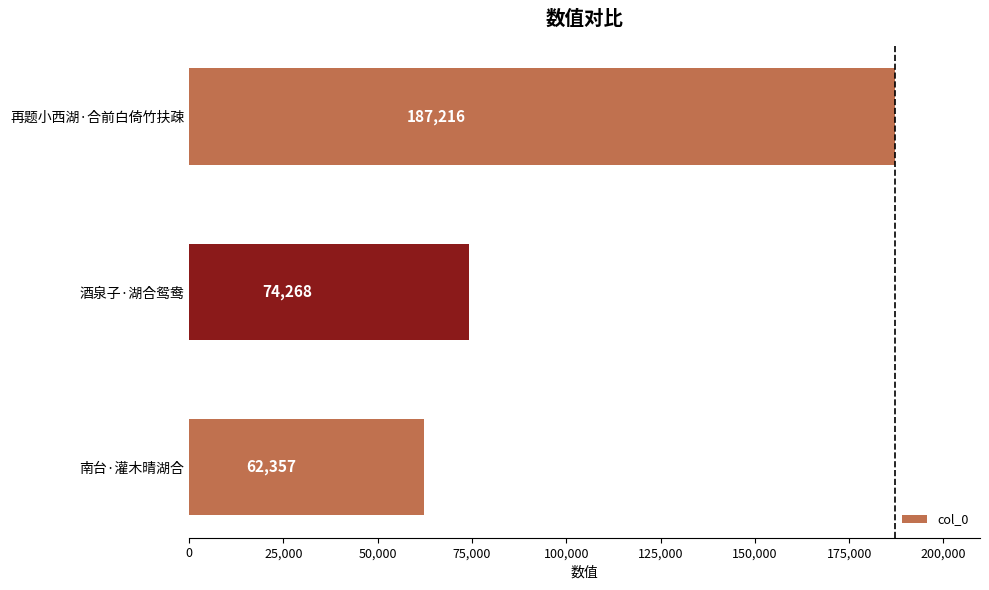

Which has a higher value, 再题小西湖·合前白倚竹扶疎 or 酒泉子·湖合鸳鸯?

再题小西湖·合前白倚竹扶疎